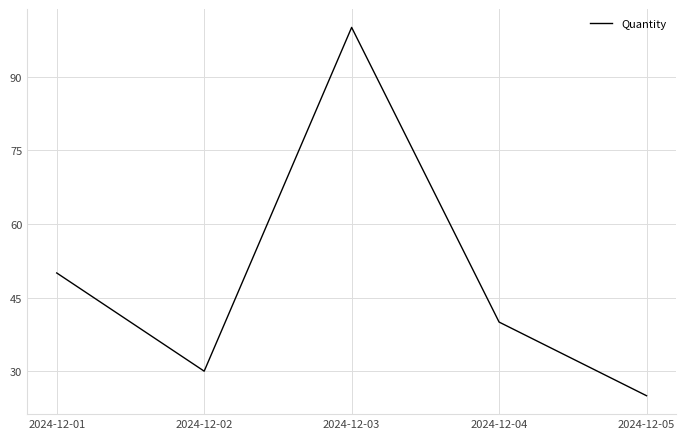

What value does the data have at 2024-12-03, to the nearest 5?

100